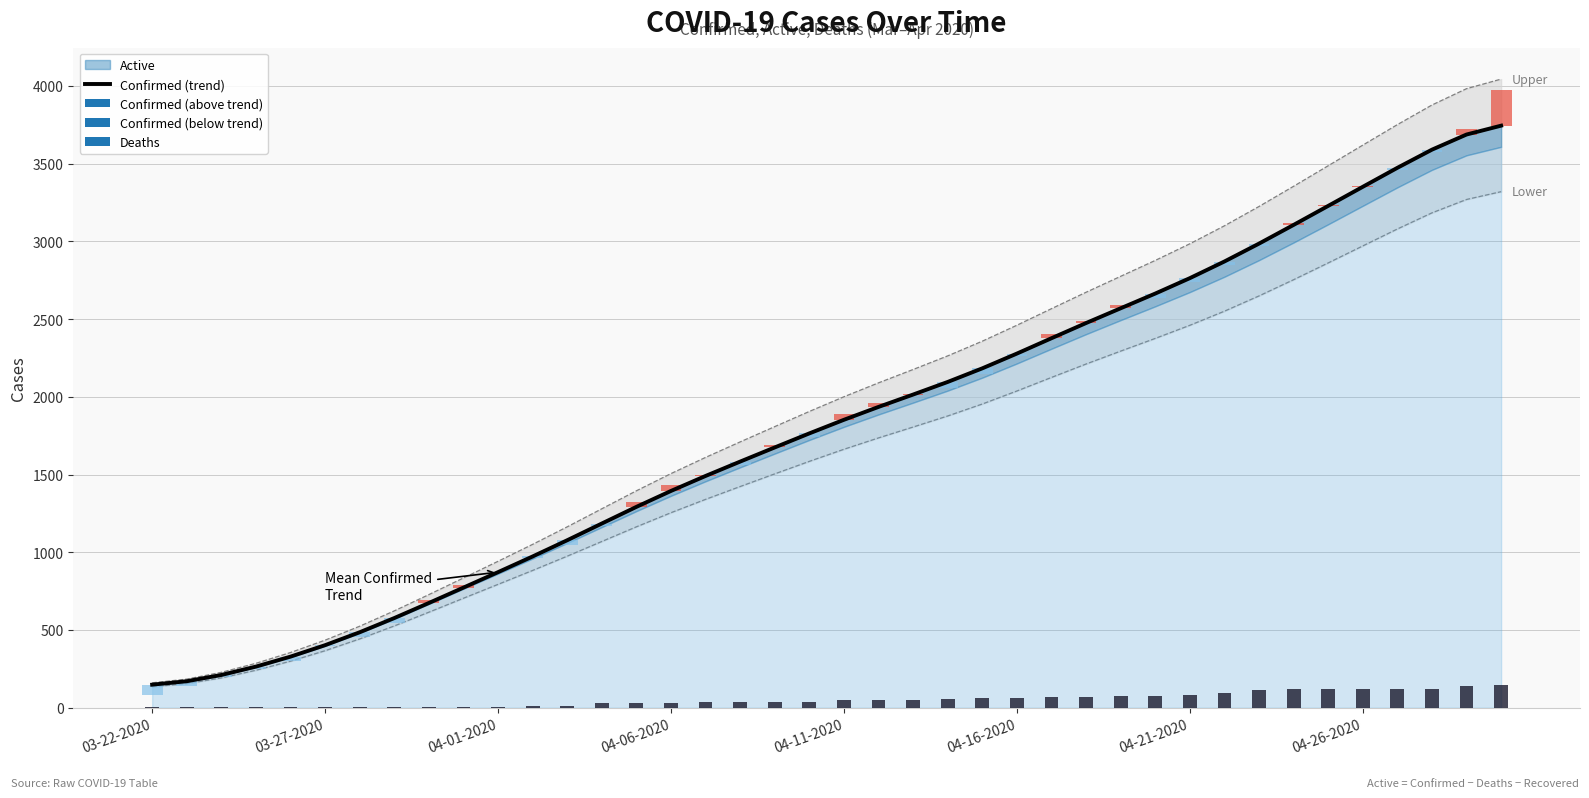

What is the average value?

1814.8